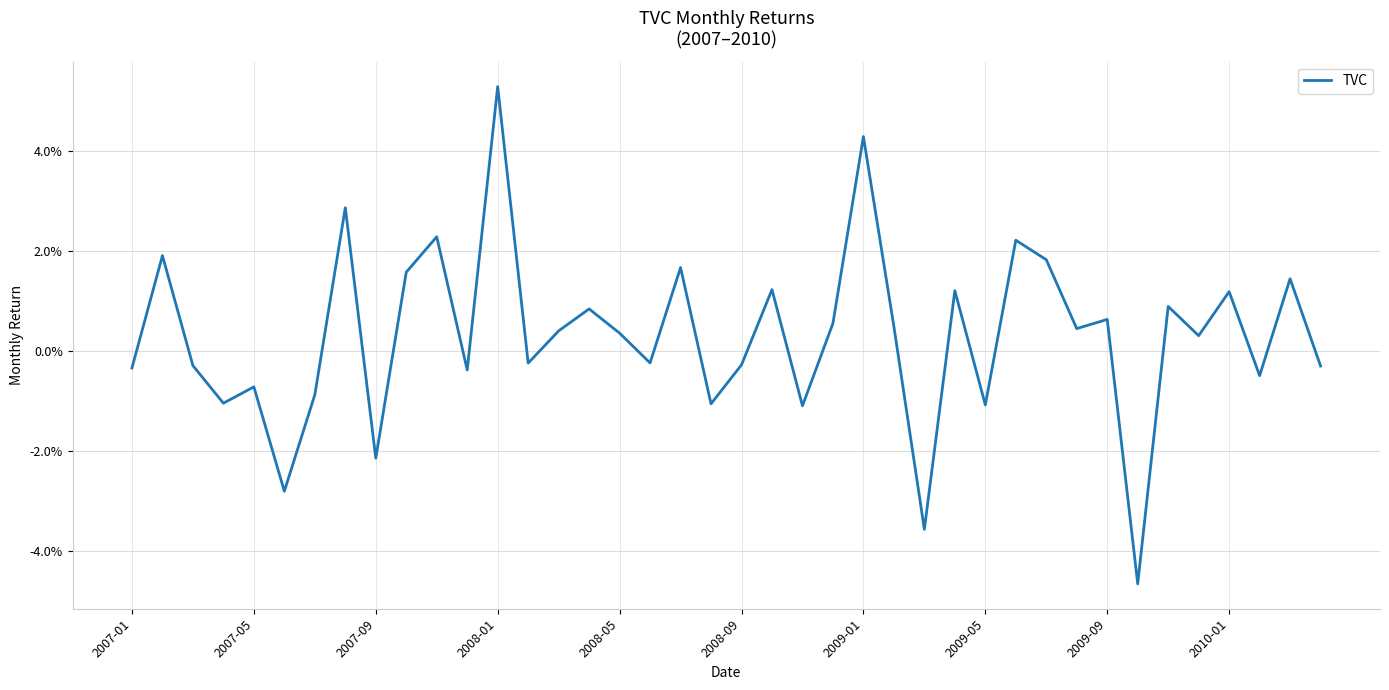

Does the chart display data point markers on the line(s)?

No